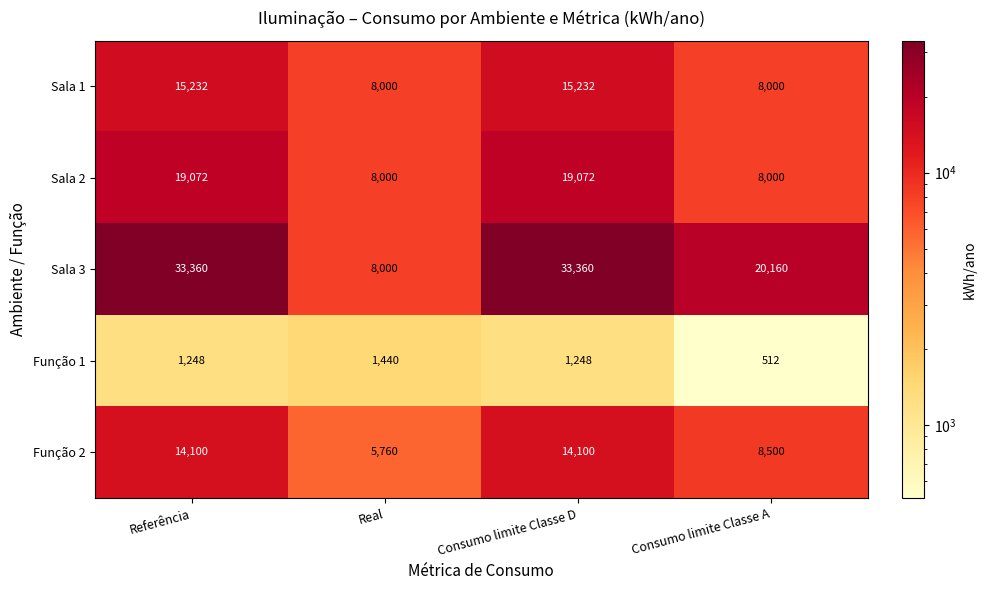

What is the lowest value of the Sala 3 series?

8000